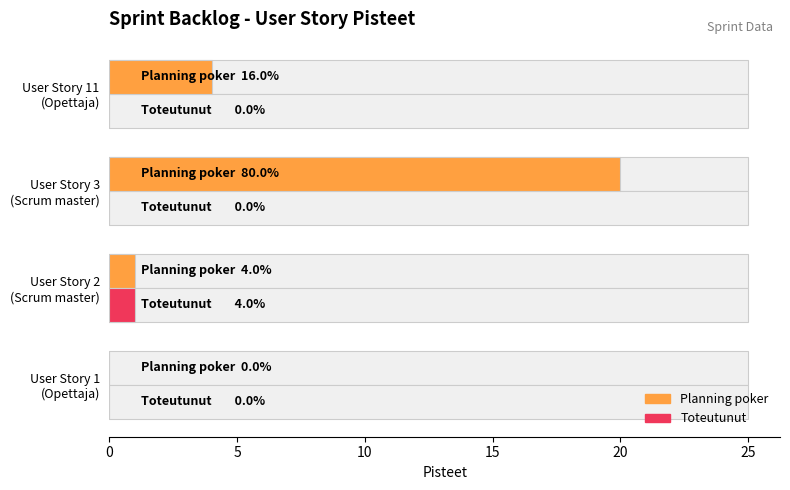

How many bars are there in total?

8